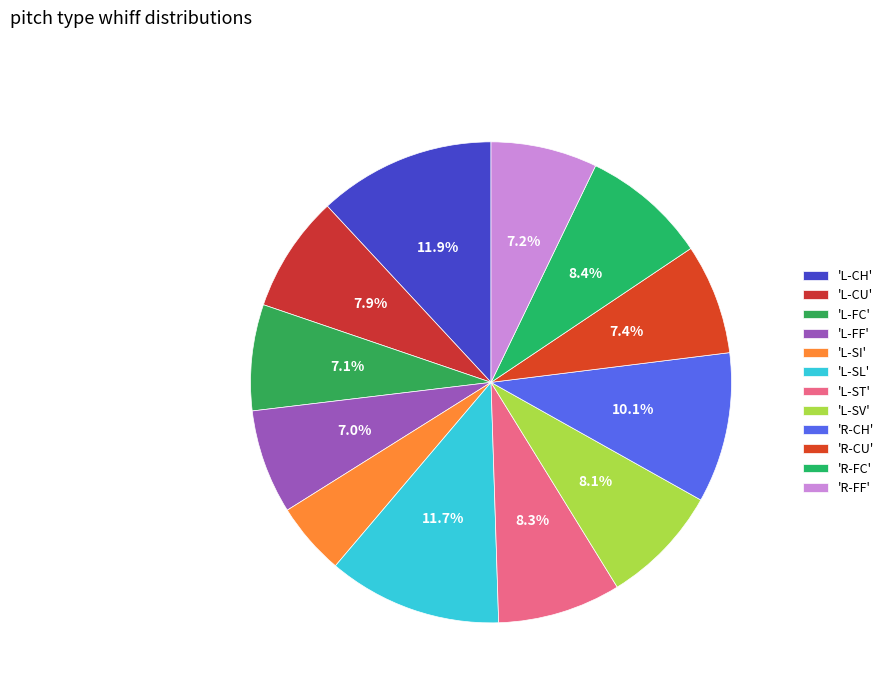

Rank the categories by value from highest to lowest.

L-CH, L-SL, R-CH, R-FC, L-ST, L-SV, L-CU, R-CU, R-FF, L-FC, L-FF, L-SI